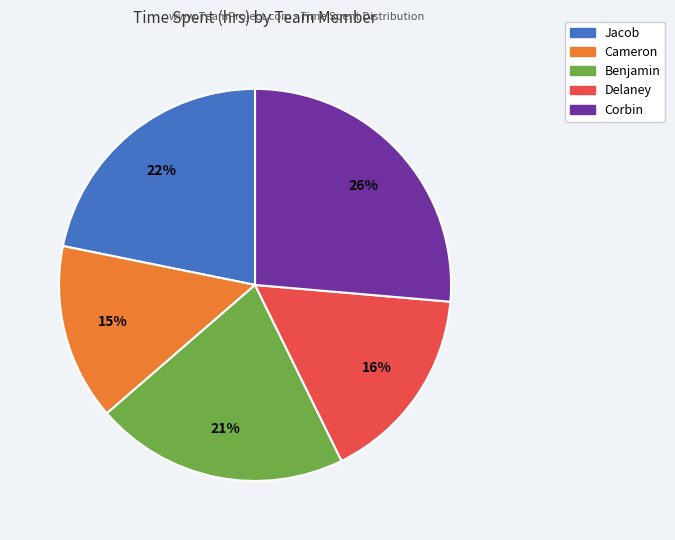

Is there a majority slice in this chart?

No